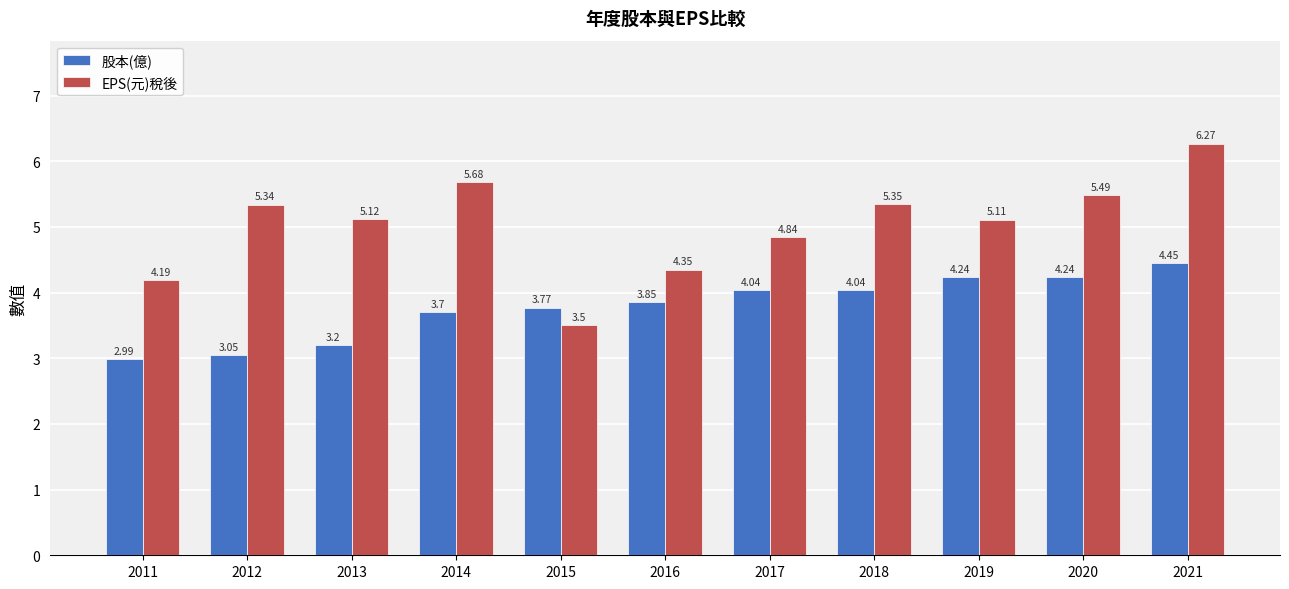

What is the spread (max minus min) of values at 2016?

0.5